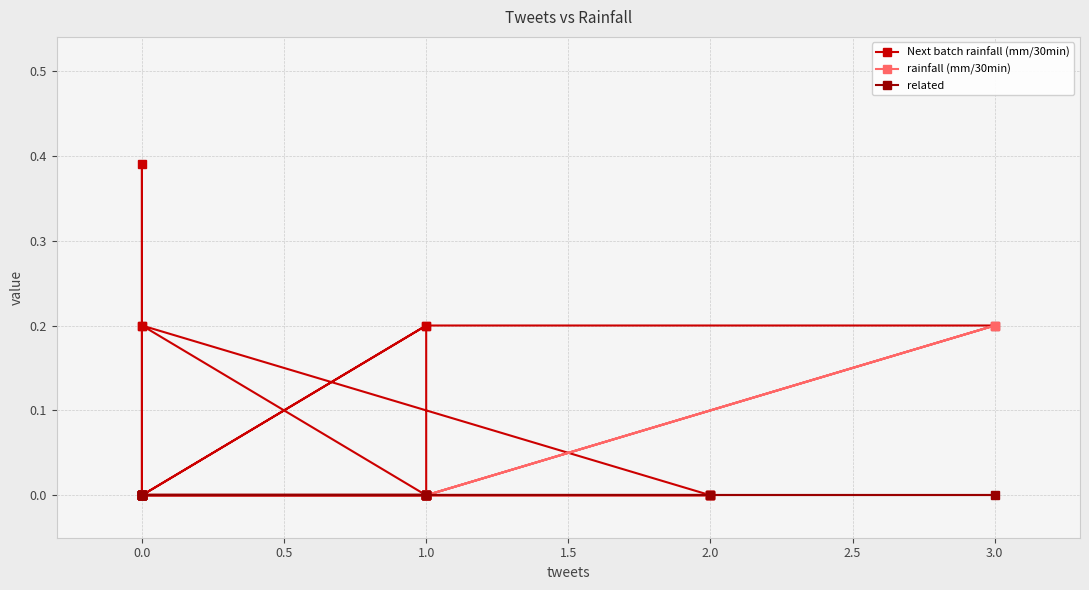

Rank the series by their maximum value, from highest to lowest.

Next batch rainfall (mm/30min), rainfall (mm/30min), related